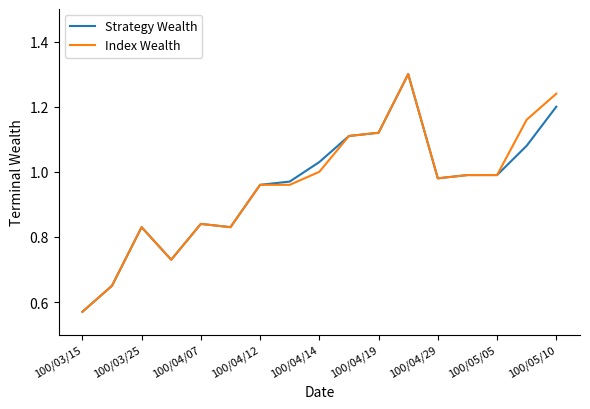

What is the maximum value shown in the chart?

1.3